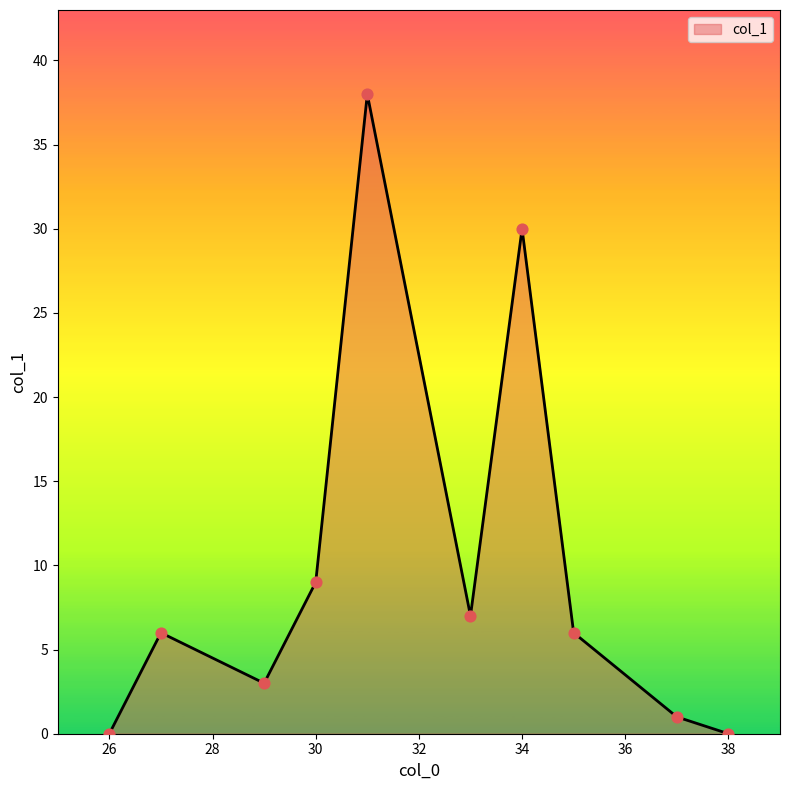

What is the difference between the maximum and minimum values?

38